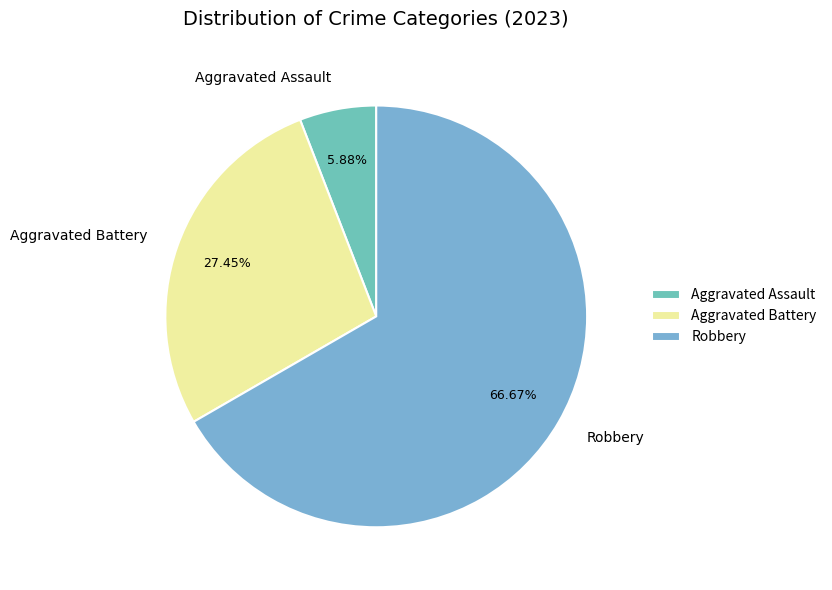

What is the majority slice?

Robbery